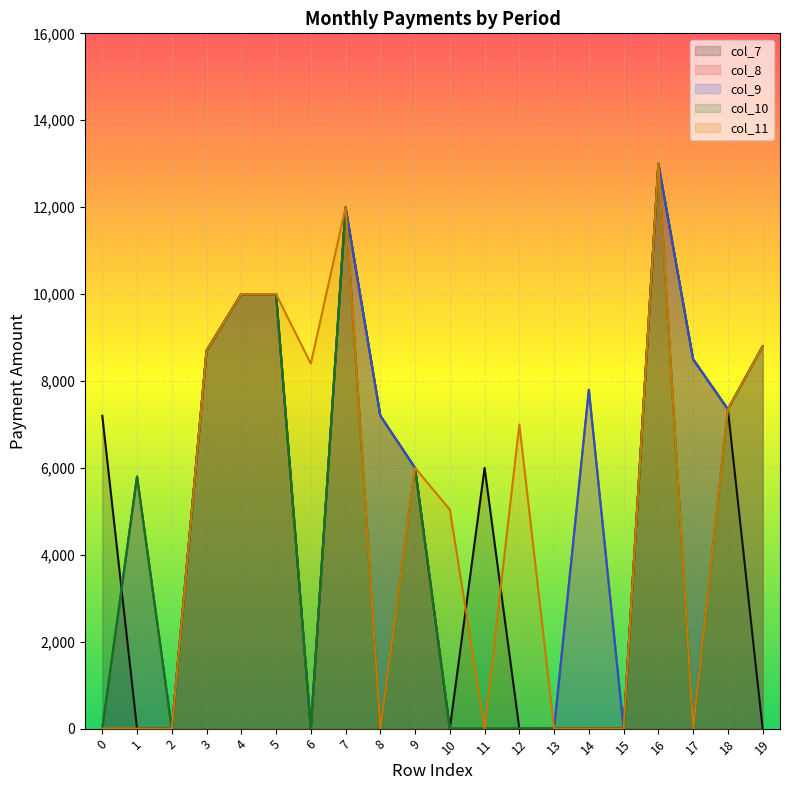

Which category has the highest value in the col_7 series?

16